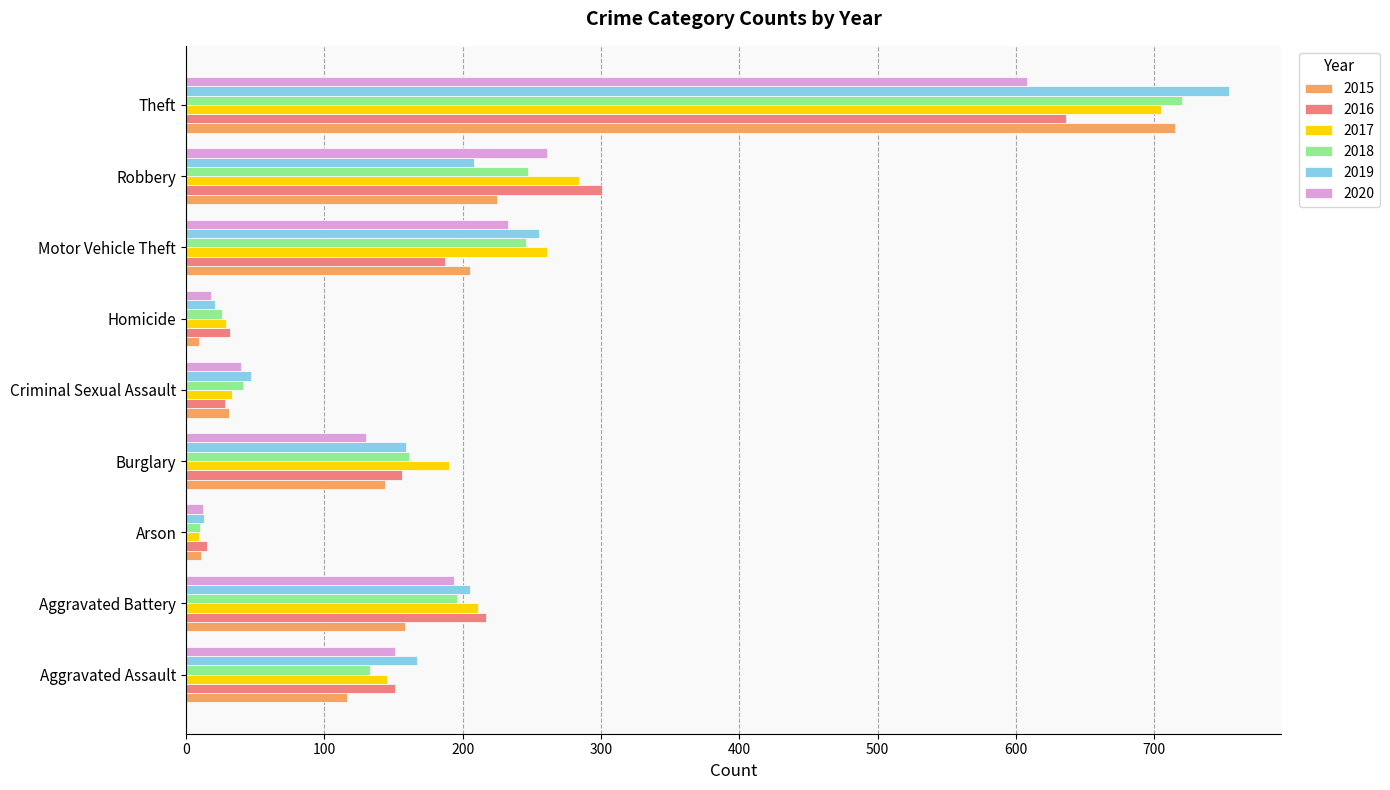

What is the maximum value for 2015?

715